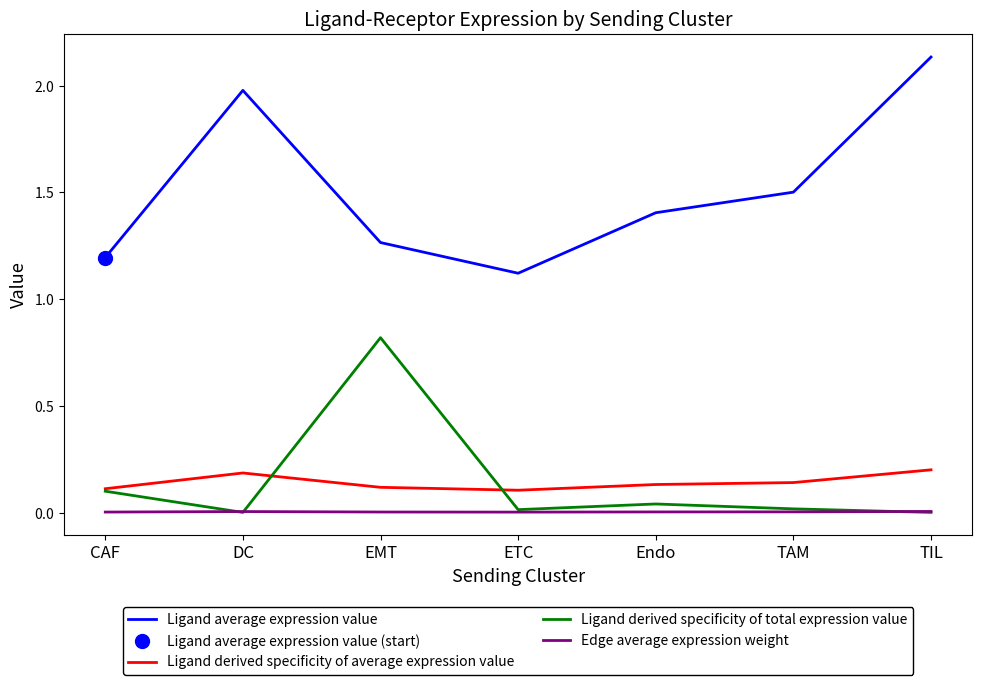

How many lines are shown in the chart?

4